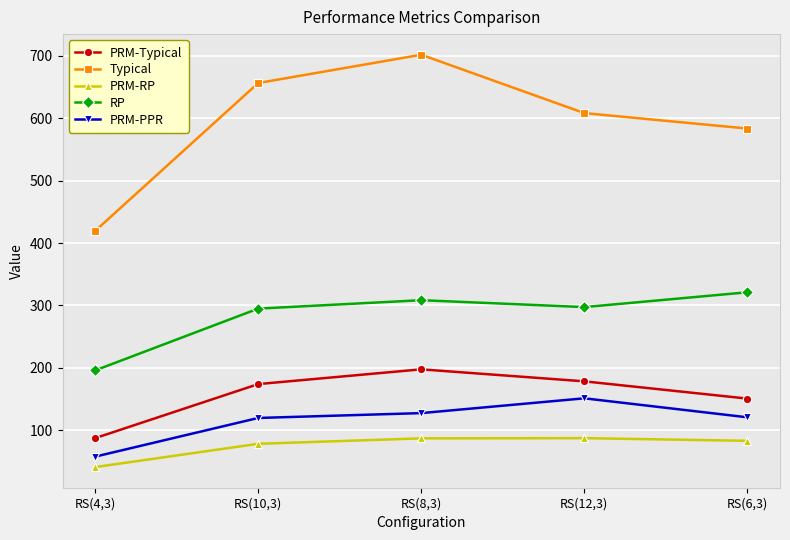

How many data points in RP are less than 297?

2